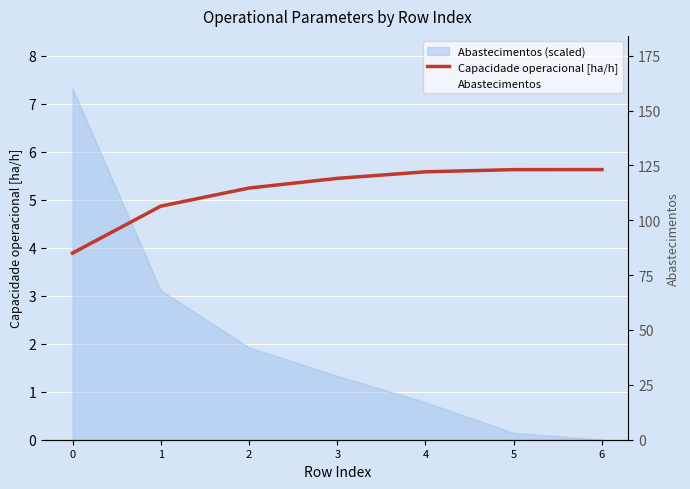

Is the value of Abastecimentos at 3 greater than the value of Capacidade operacional [ha/h] at 2?

Yes